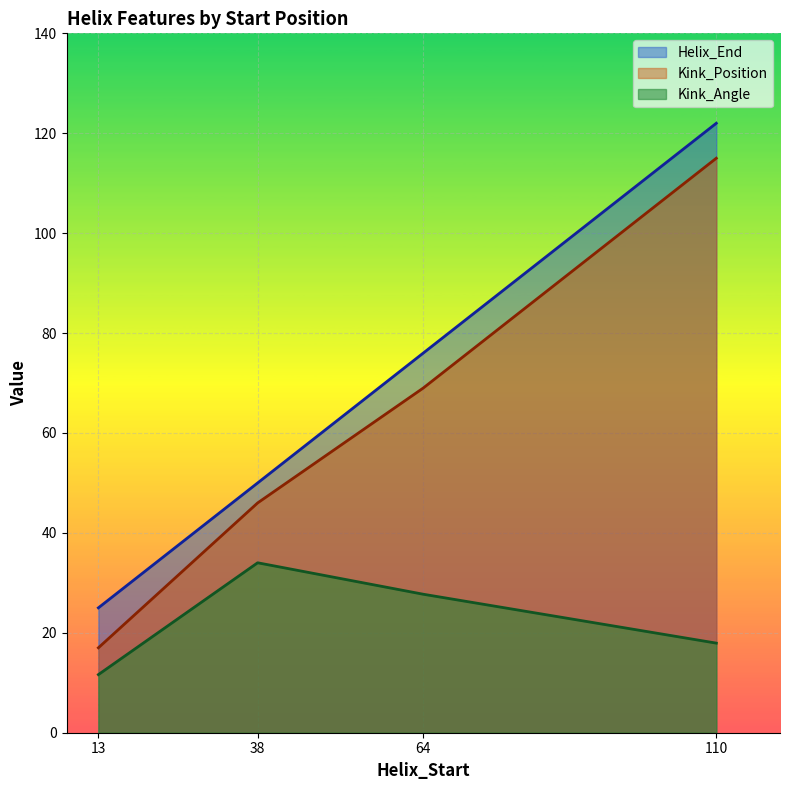

What is the difference between the maximum and minimum values in the Kink_Position series?

98.0